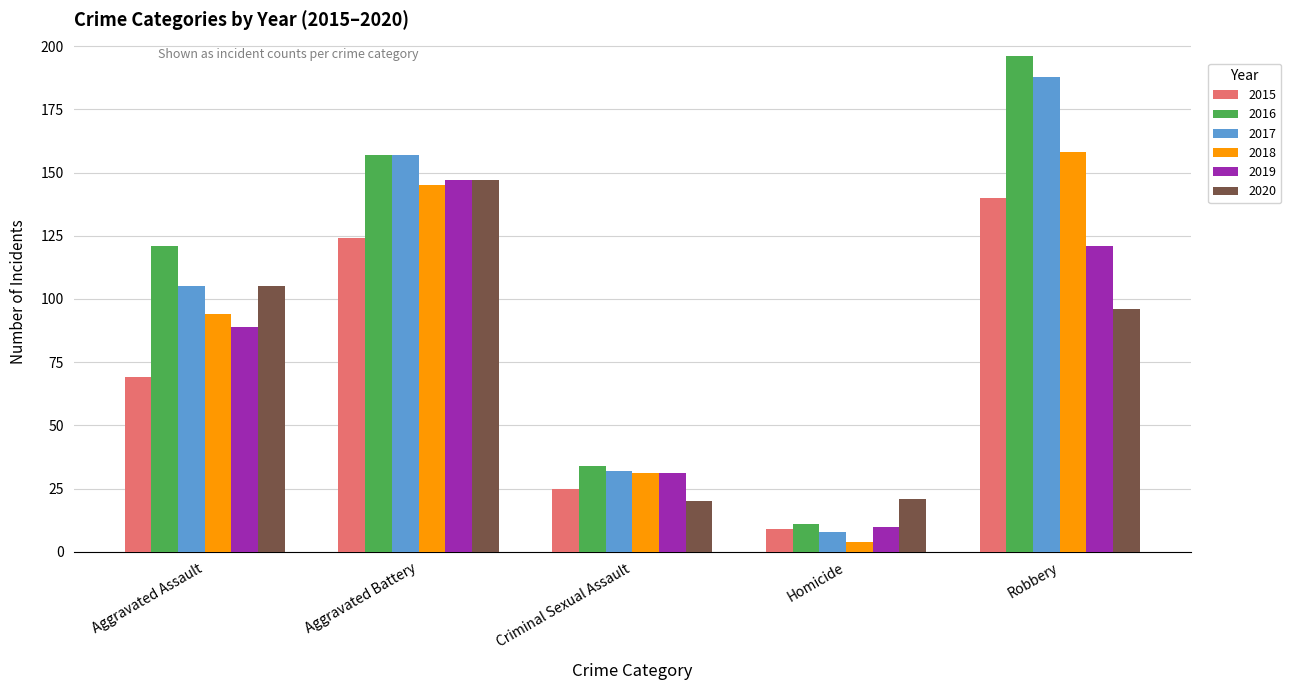

At which label is 2018 closest to 81?

Aggravated Assault